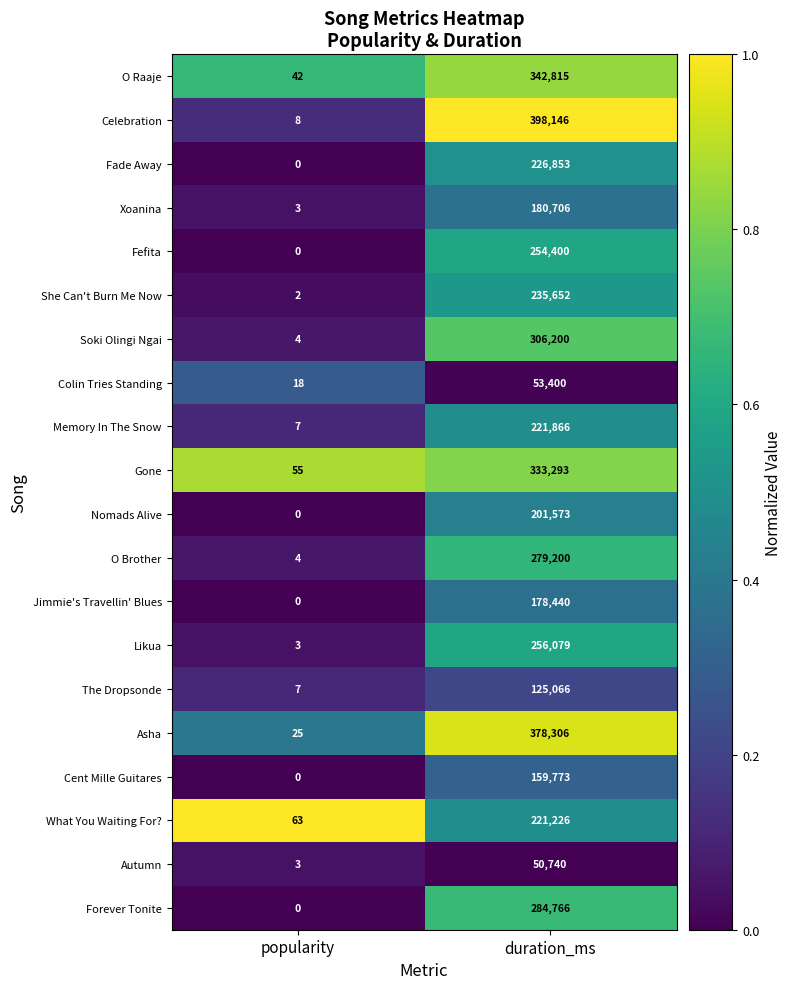

Count the number of categories in the chart.

2